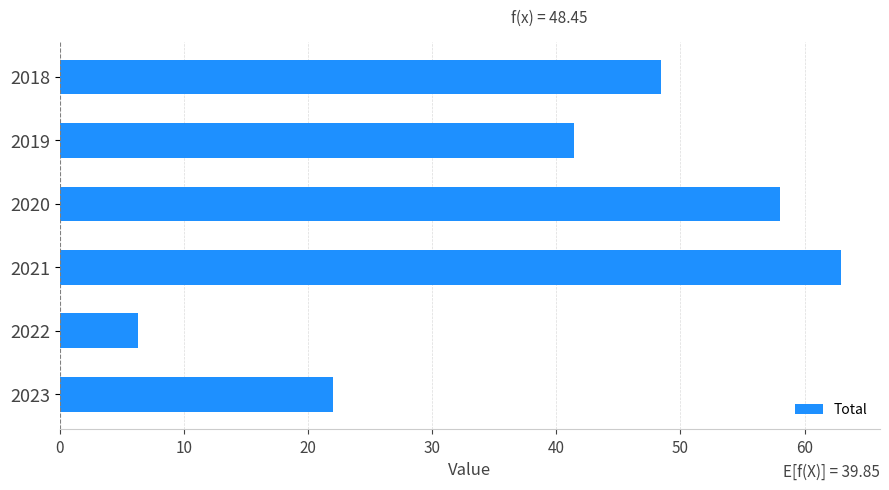

Rank the categories by value from lowest to highest.

2022, 2023, 2019, 2018, 2020, 2021